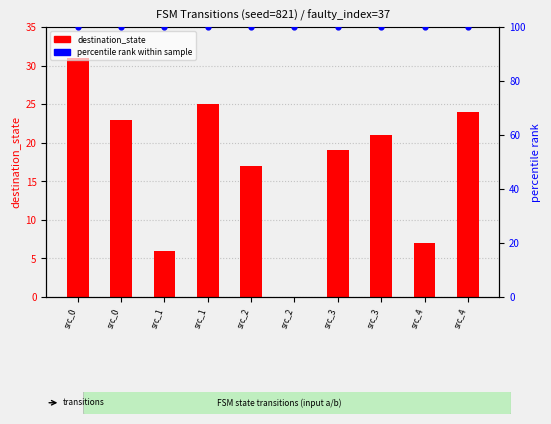

Which series contains the highest Y value?

percentile rank